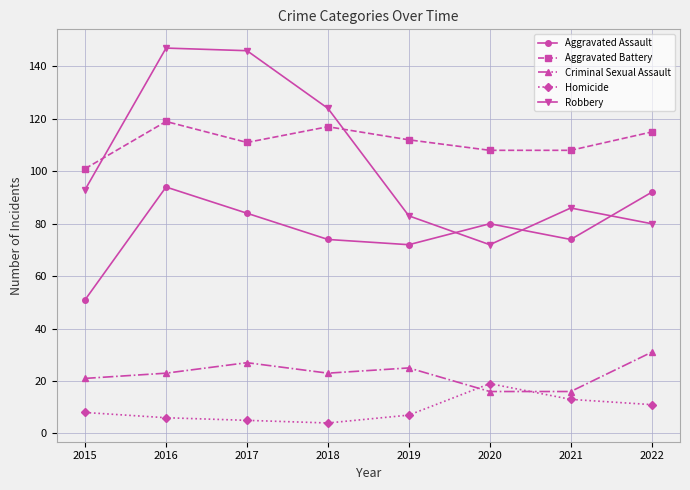

Reading left to right, list all the values displayed in this chart.

Aggravated Assault: 2015=51	2016=94	2017=84	2018=74	2019=72	2020=80	2021=74	2022=92
Aggravated Battery: 2015=101	2016=119	2017=111	2018=117	2019=112	2020=108	2021=108	2022=115
Criminal Sexual Assault: 2015=21	2016=23	2017=27	2018=23	2019=25	2020=16	2021=16	2022=31
Homicide: 2015=8	2016=6	2017=5	2018=4	2019=7	2020=19	2021=13	2022=11
Robbery: 2015=93	2016=147	2017=146	2018=124	2019=83	2020=72	2021=86	2022=80